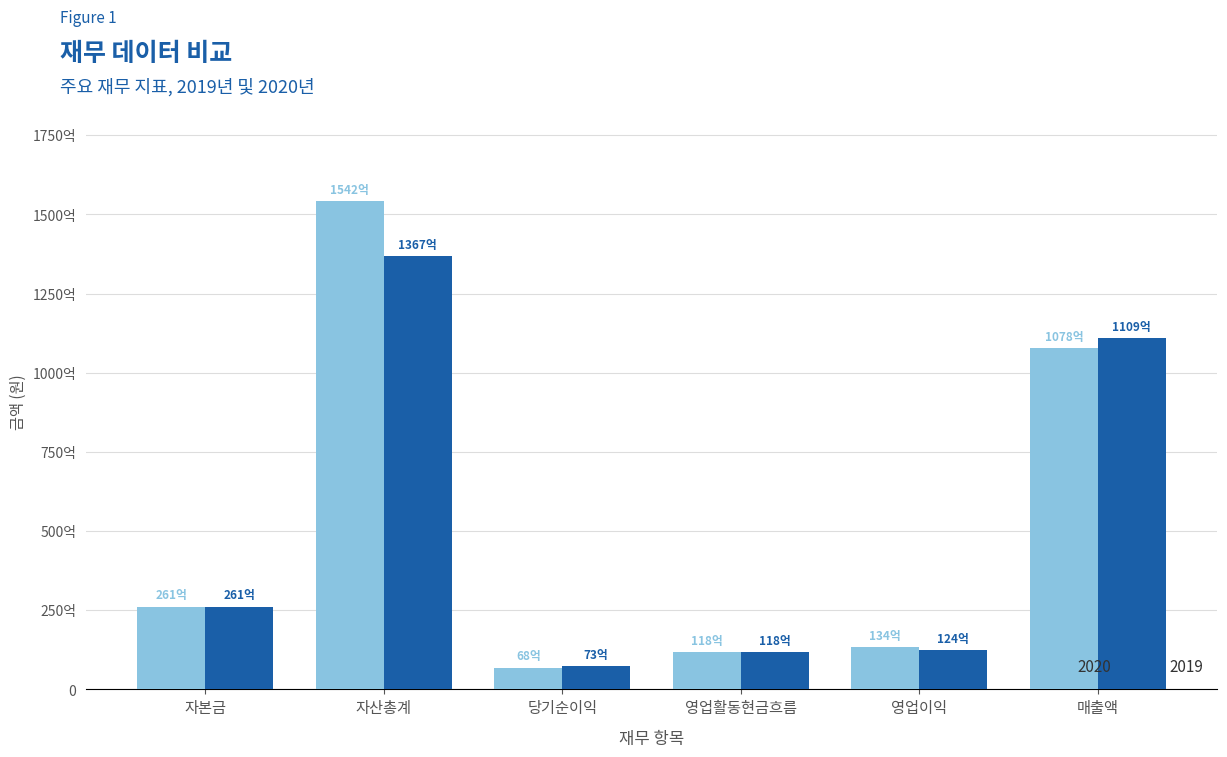

What are all the series names shown in the legend?

2020, 2019